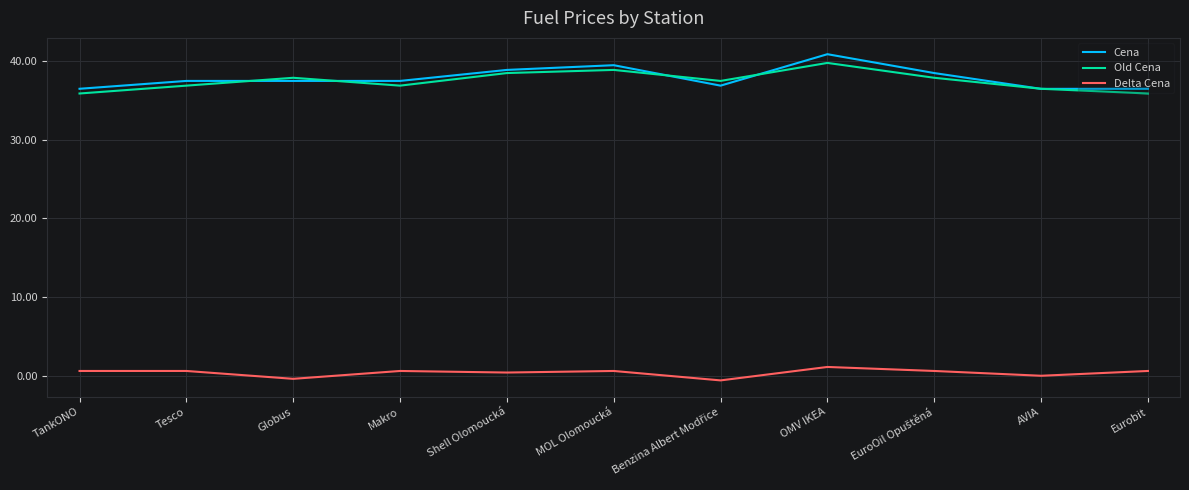

Which series has the widest spread of values?

Cena